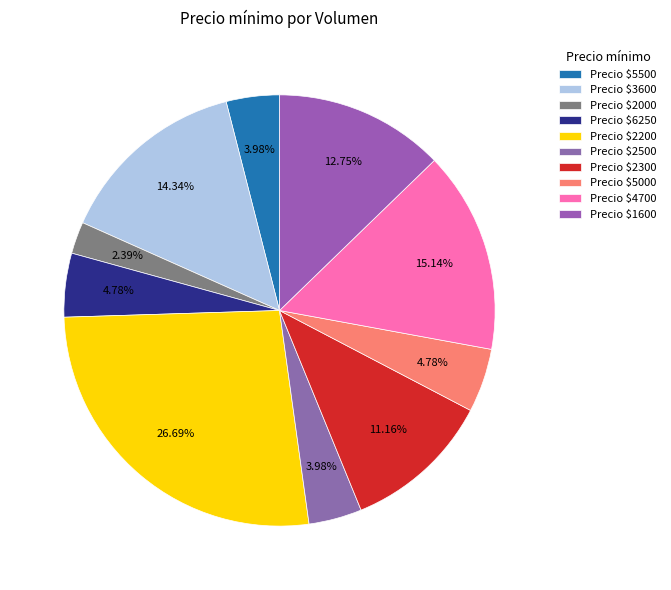

How many slices are in this pie chart?

10